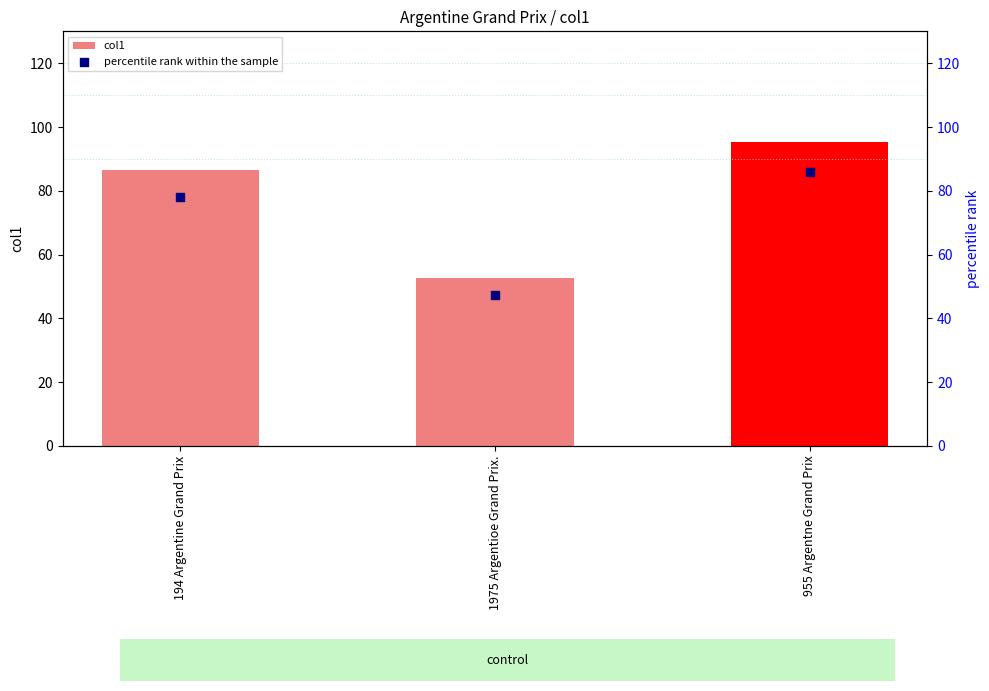

Which series has the widest spread of Y values?

col1